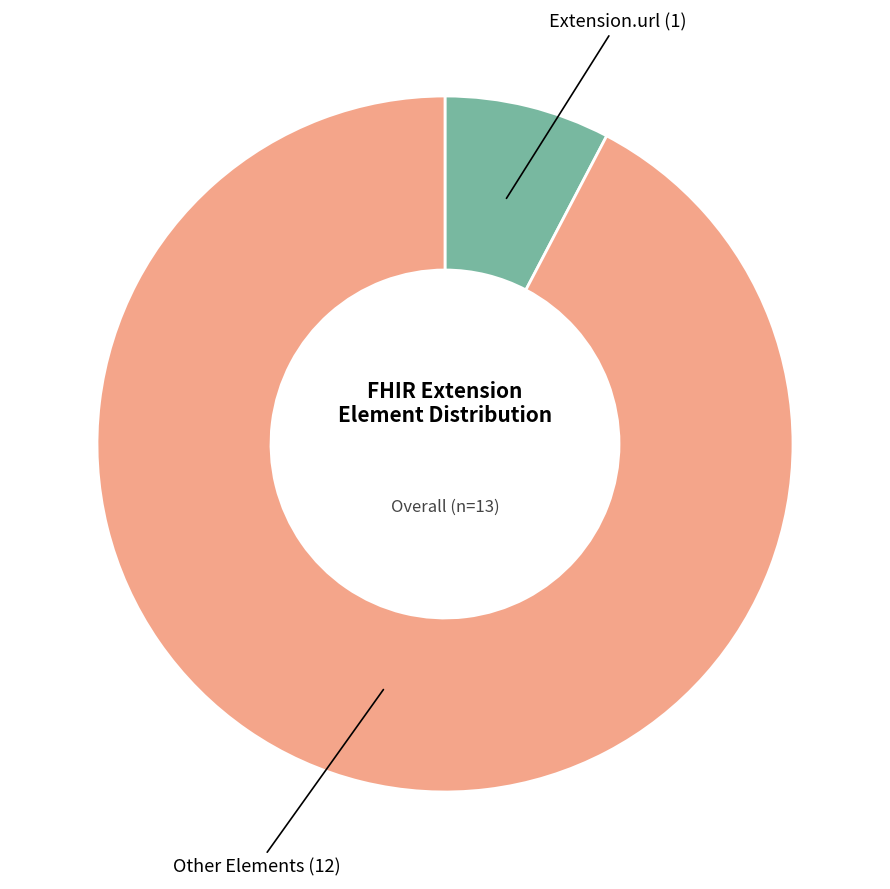

Does any single category account for the majority?

Yes